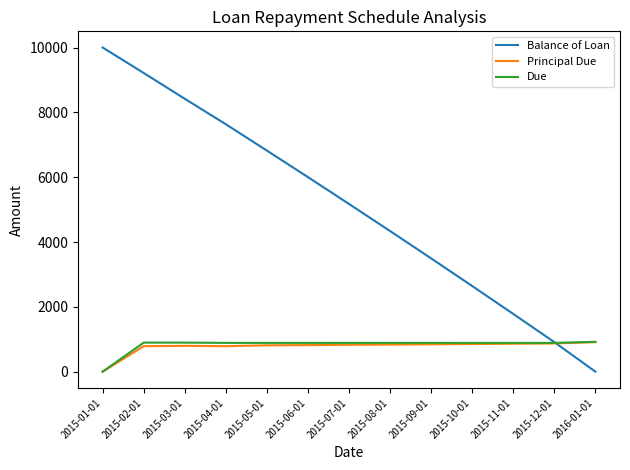

Is it true that Balance of Loan equals 6301.2 at 2015-02-01?

False